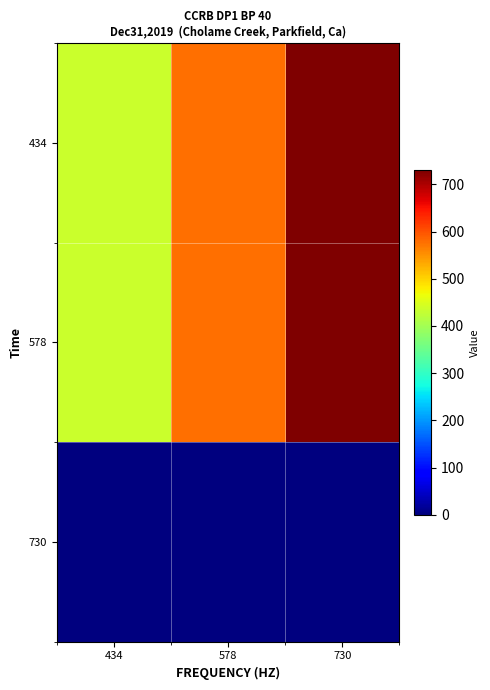

List the series in order of their peak value, highest first.

434, 578, 730